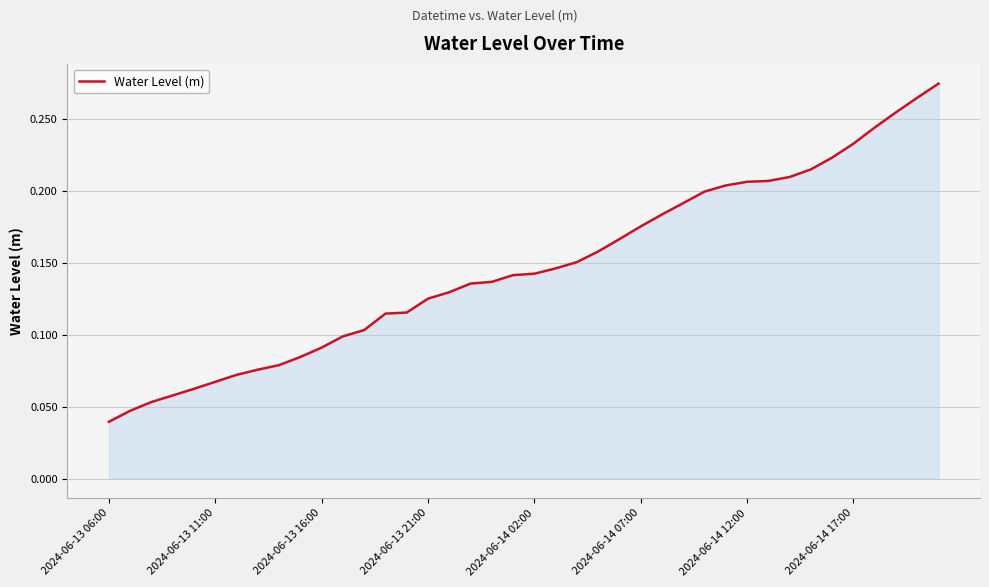

At which label is the value closest to 0?

2024-06-13 06:00